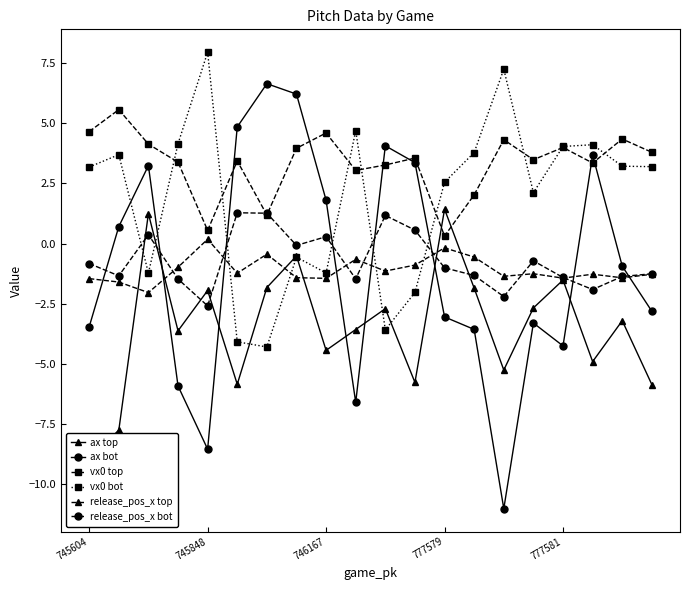

At 9, list the series in order from smallest to largest.

ax bot, ax top, release_pos_x bot, release_pos_x top, vx0 top, vx0 bot